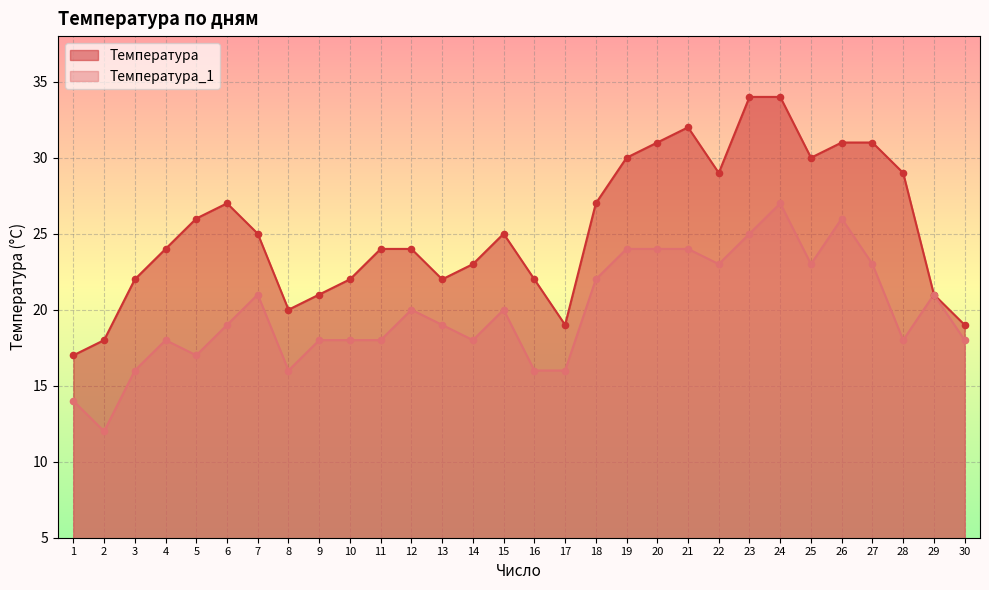

Which series has the largest total across all categories?

Температура